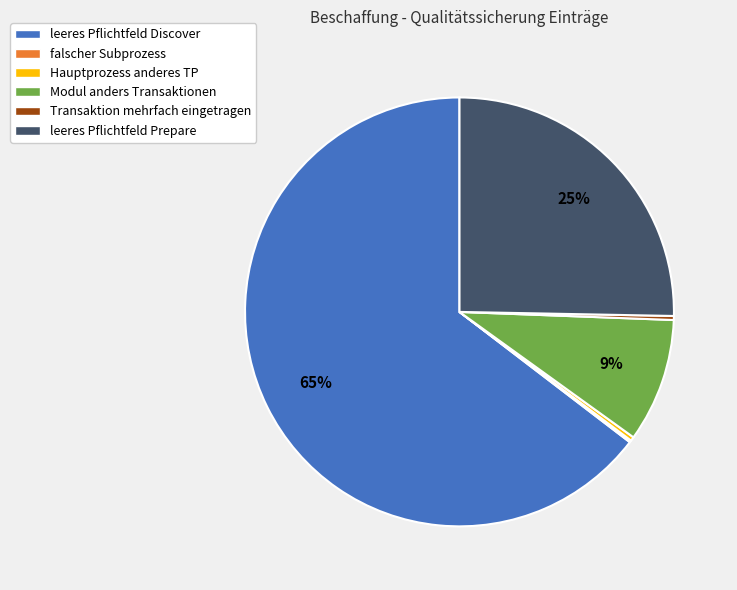

True or false: Transaktion mehrfach eingetragen accounts for 0% of the total.

True